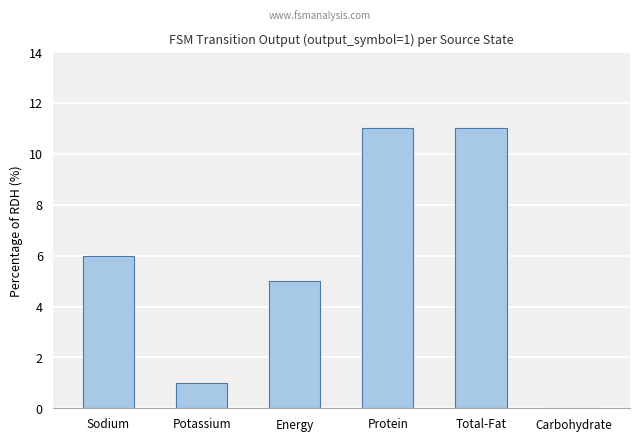

Approximately how many times larger is the value at Protein compared to Potassium?

11.0